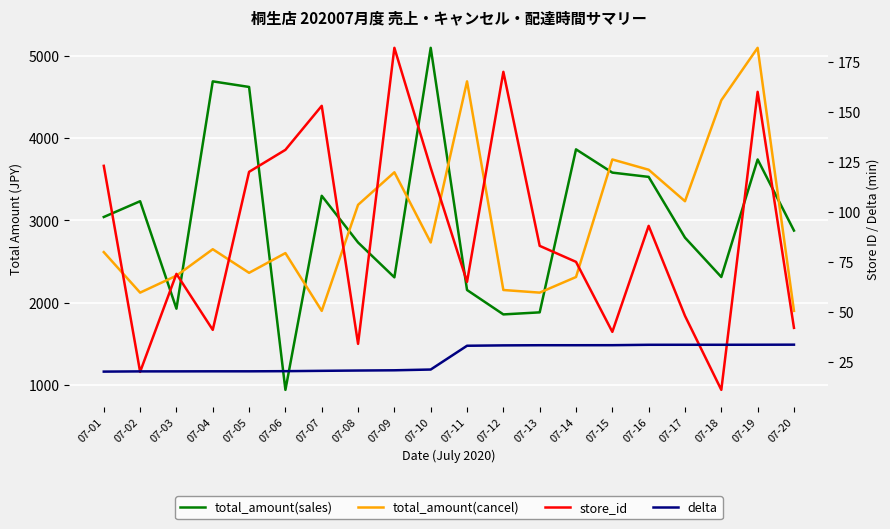

What is the average value of the store_id series?

89.1